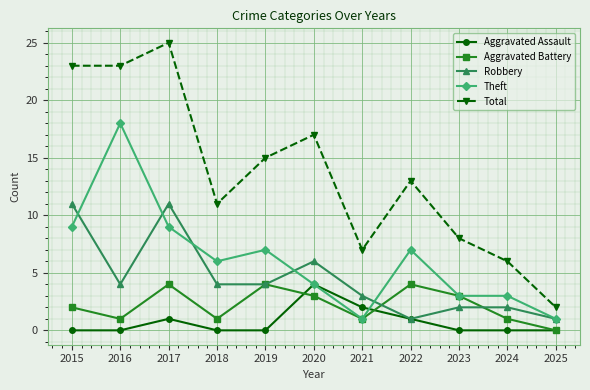

What is the value of the Robbery point at the 3rd from the left?

11